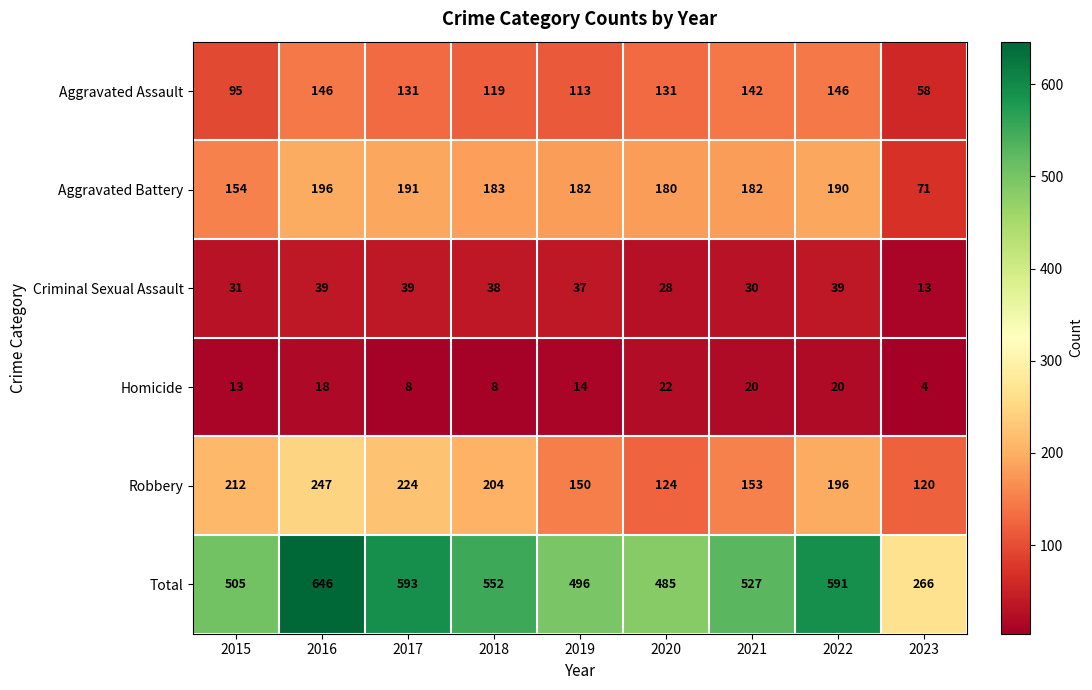

Which series has the largest total across all categories?

Total